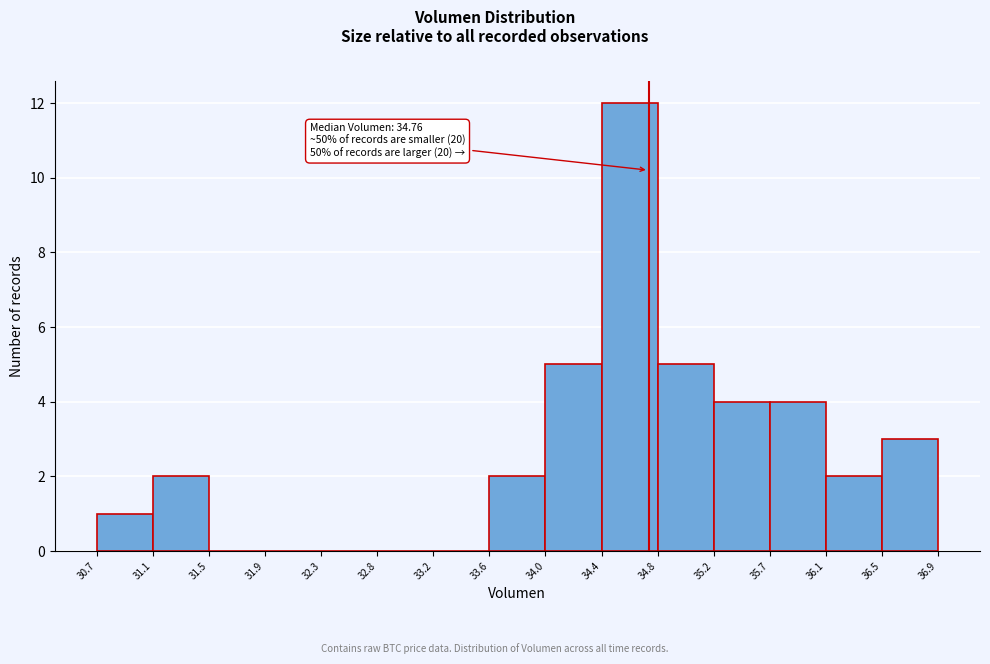

Over which range of the x-axis is the bar tallest?

34.4 to 34.8